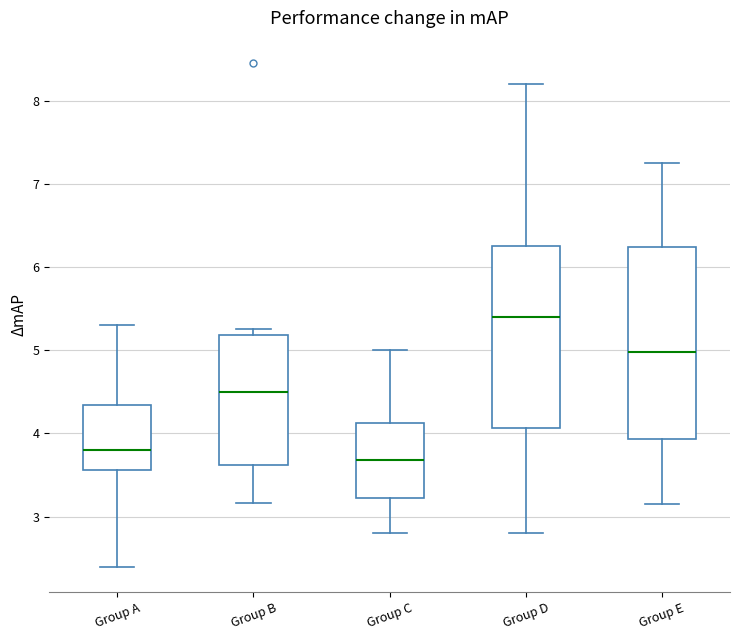

Which box's median line is the highest?

Group D